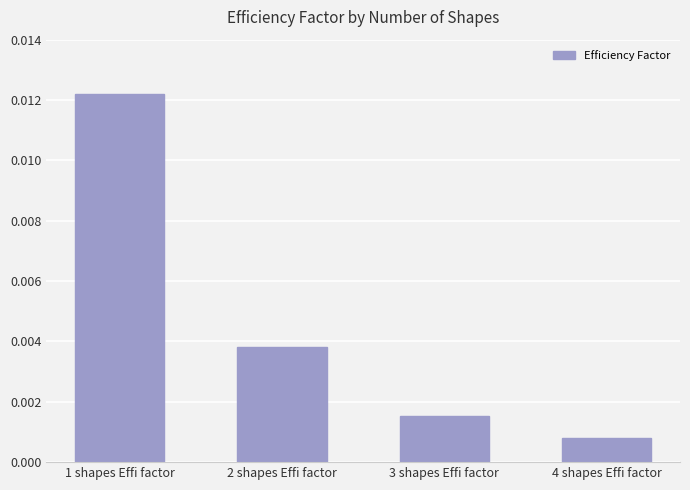

What position from the right is 1 shapes Effi factor?

4